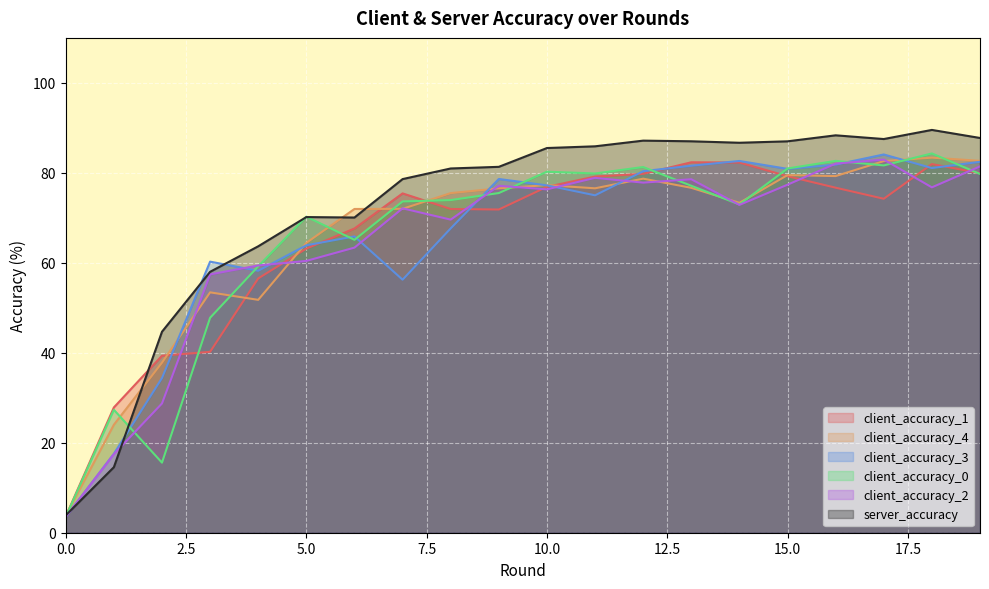

What is the lowest value of the client_accuracy_0 series?

3.5